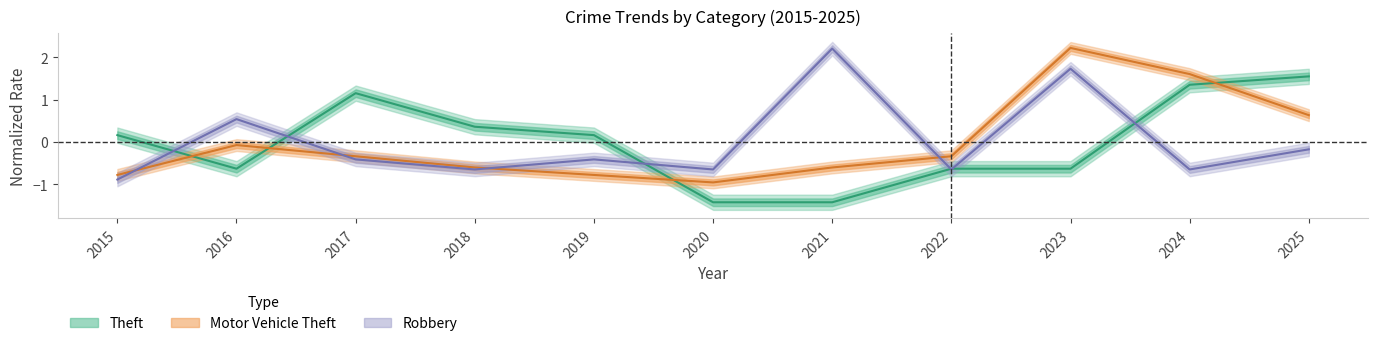

Rank the categories by Robbery value from lowest to highest.

2015, 2018, 2020, 2022, 2024, 2017, 2019, 2025, 2016, 2023, 2021